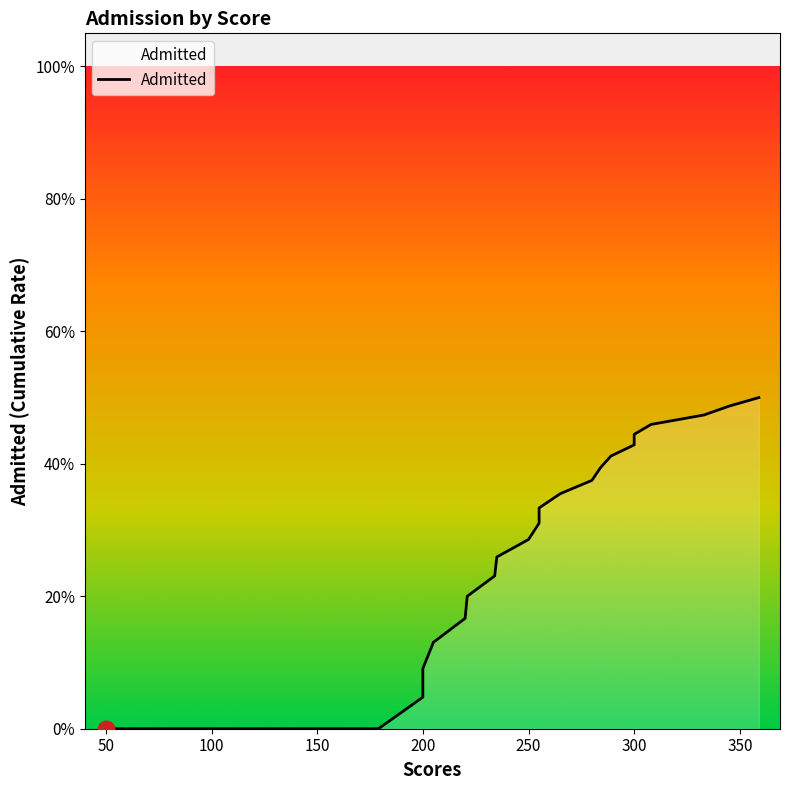

What is the average value?

0.2